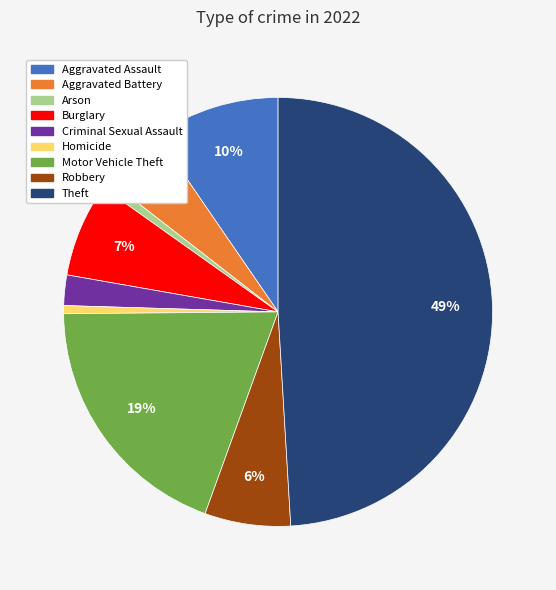

To the nearest percent, what is the difference between the largest and smallest slice percentages?

48%